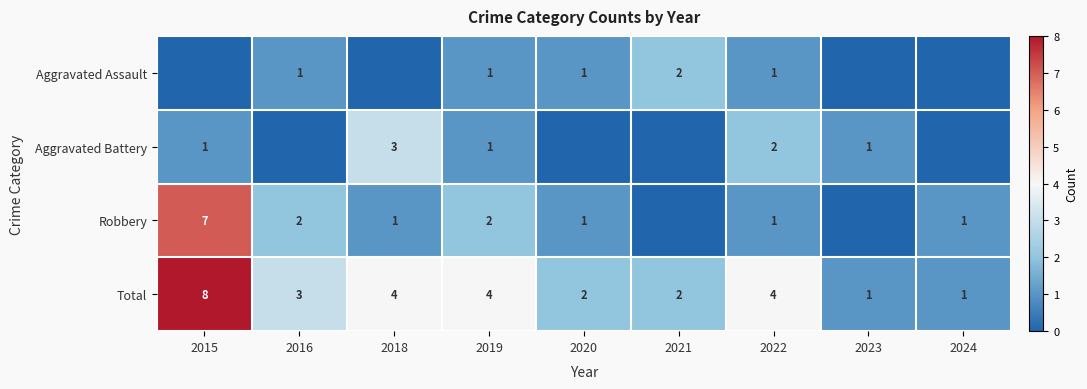

The Robbery series shows 3 at 2019. True or false?

False